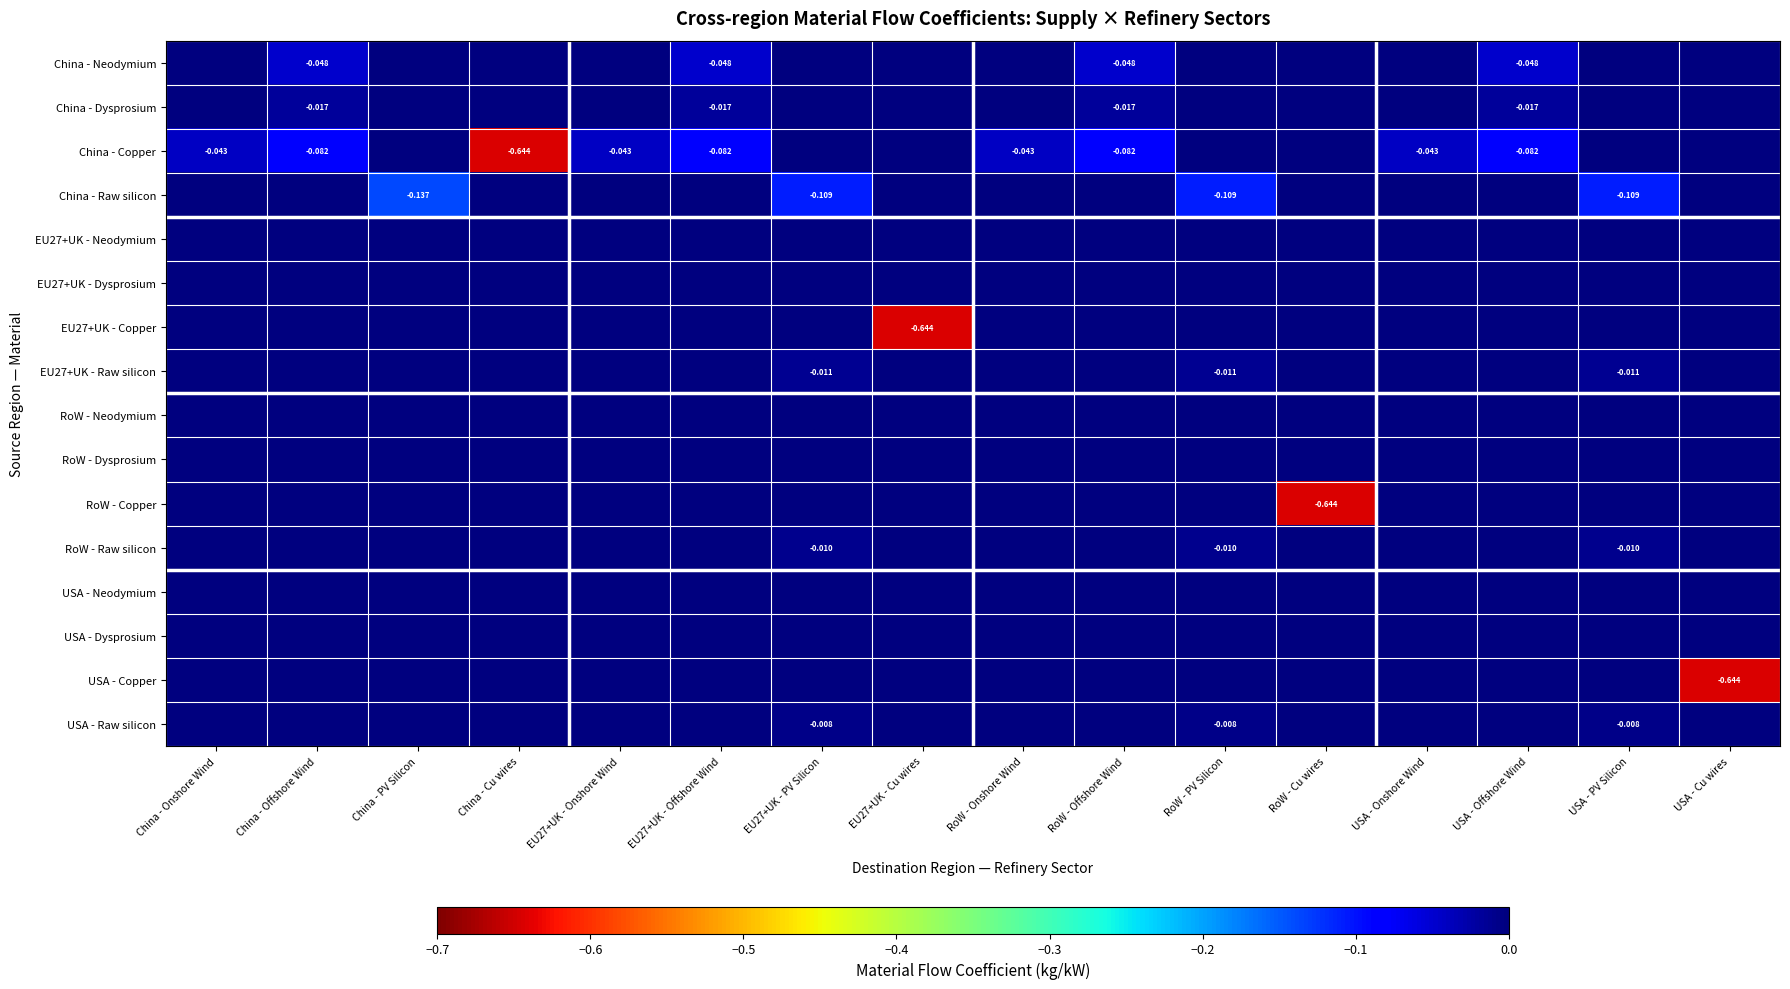

Which series has the widest spread of values?

China - Copper